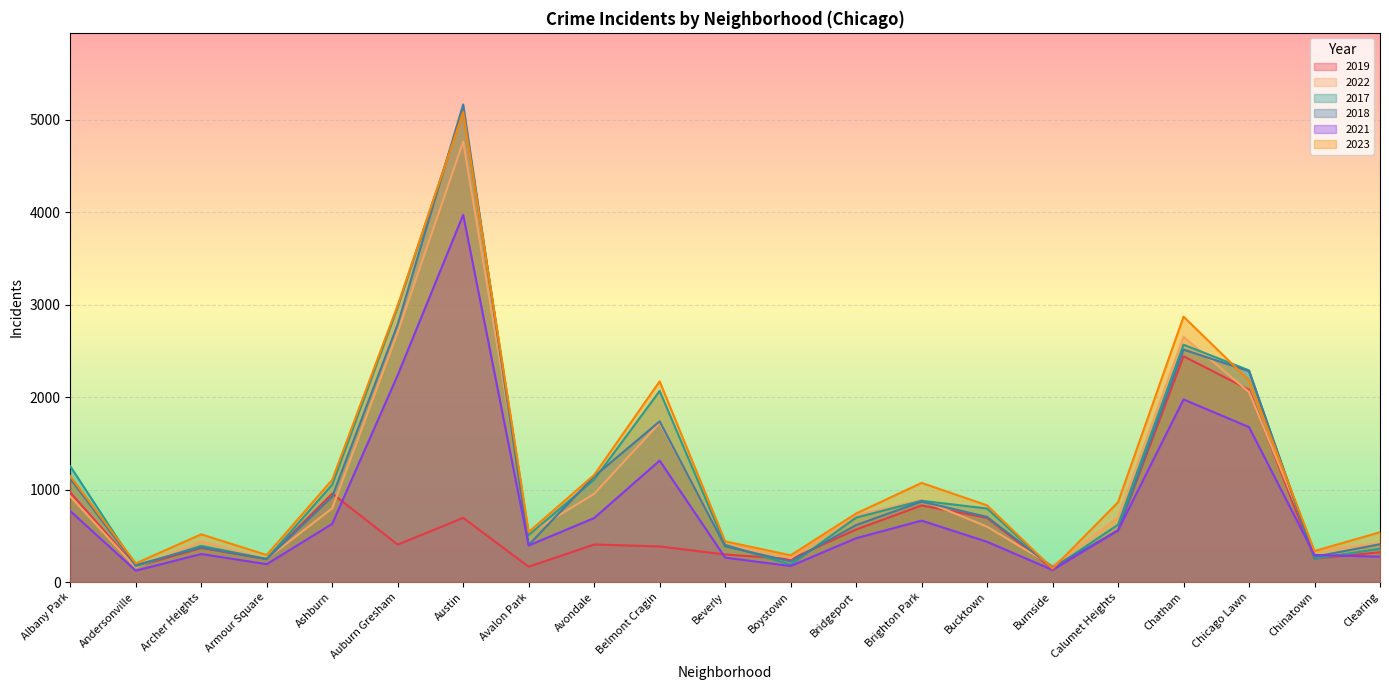

At which category is the sum across all series the highest?

Austin